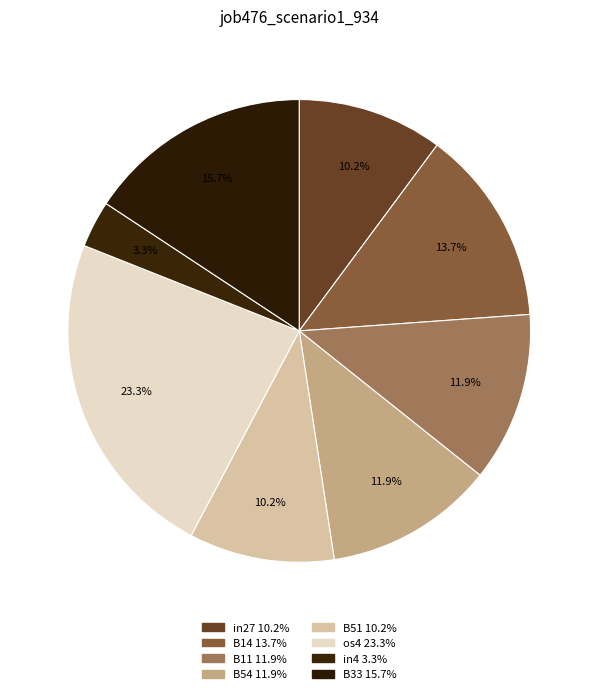

Which slice is the largest?

os4